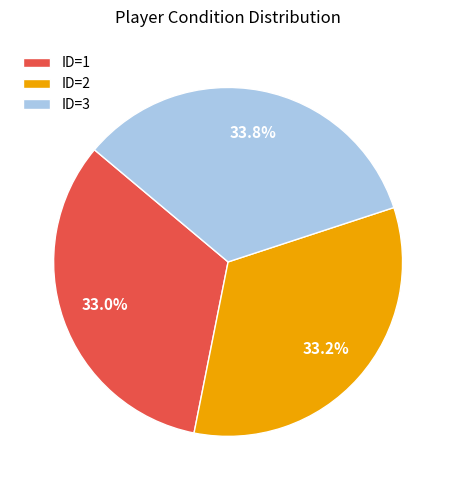

Combined, what portion of the pie is ID=1 and ID=2?

66.2%